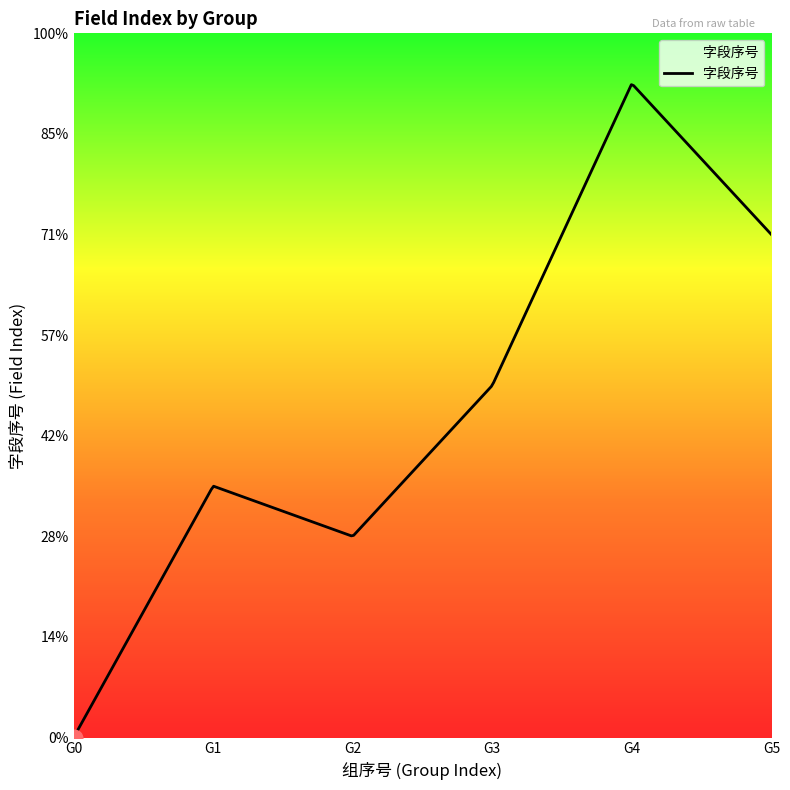

Is this an area chart (filled region under the line)?

Yes